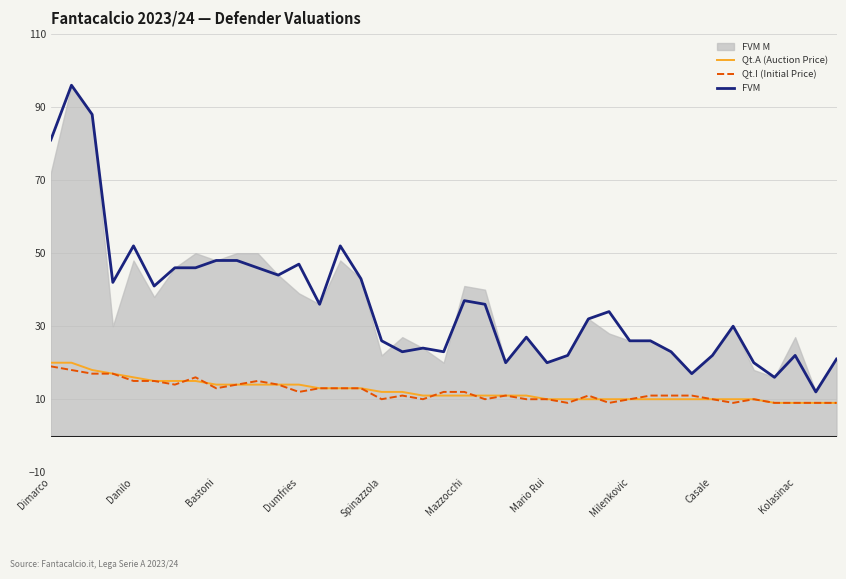

Reading left to right, extract all data points from this chart.

Qt.A (Auction Price): 20	20	18	17	16	15	15	15	14	14	14	14	14	13	13	13	12	12	11	11	11	11	11	11	10	10	10	10	10	10	10	10	10	10	10	9	9	9	9
Qt.I (Initial Price): 19	18	17	17	15	15	14	16	13	14	15	14	12	13	13	13	10	11	10	12	12	10	11	10	10	9	11	9	10	11	11	11	10	9	10	9	9	9	9
FVM: 81	96	88	42	52	41	46	46	48	48	46	44	47	36	52	43	26	23	24	23	37	36	20	27	20	22	32	34	26	26	23	17	22	30	20	16	22	12	21